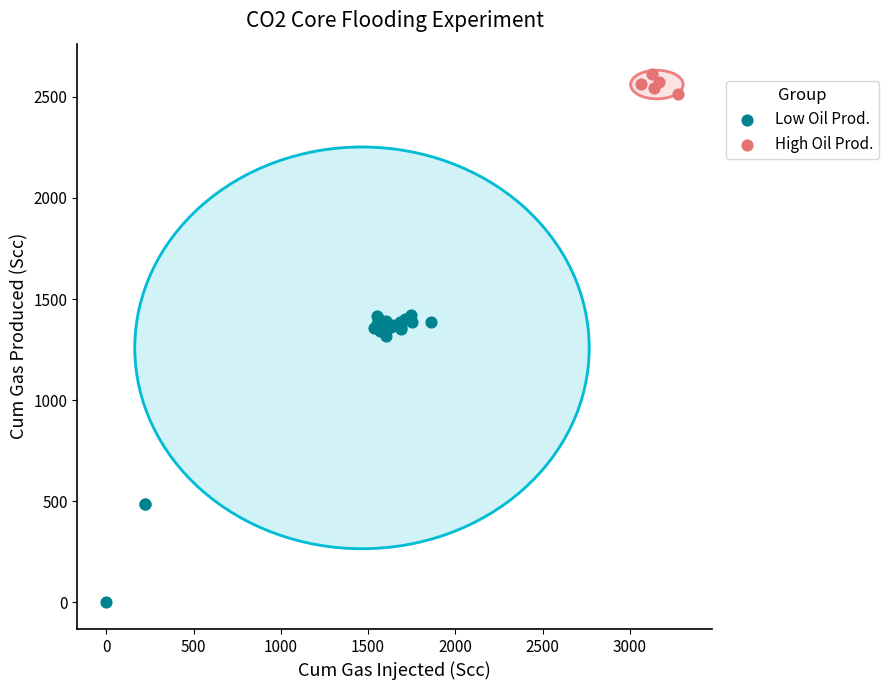

Which series has the widest spread of Y values?

Low Oil Prod.